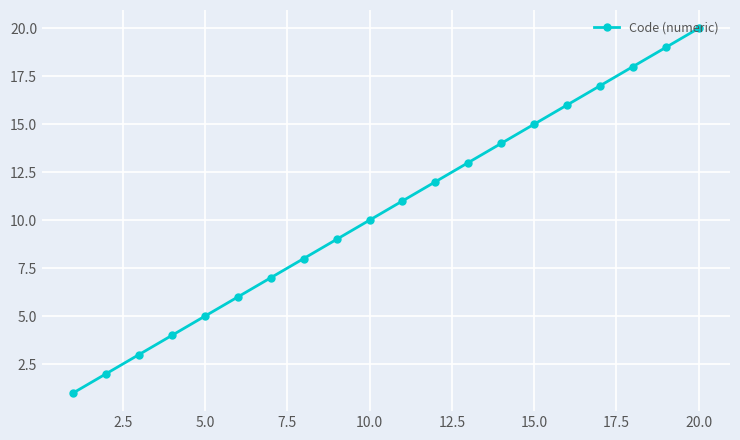

True or false: there are more than 0 points higher than both neighbors.

False